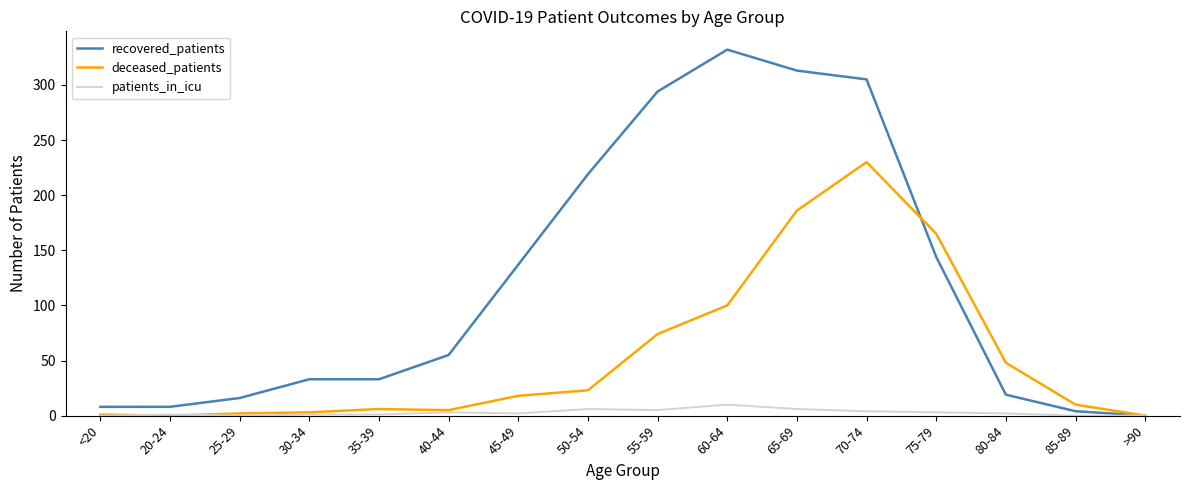

Which series has the largest range (max minus min)?

recovered_patients